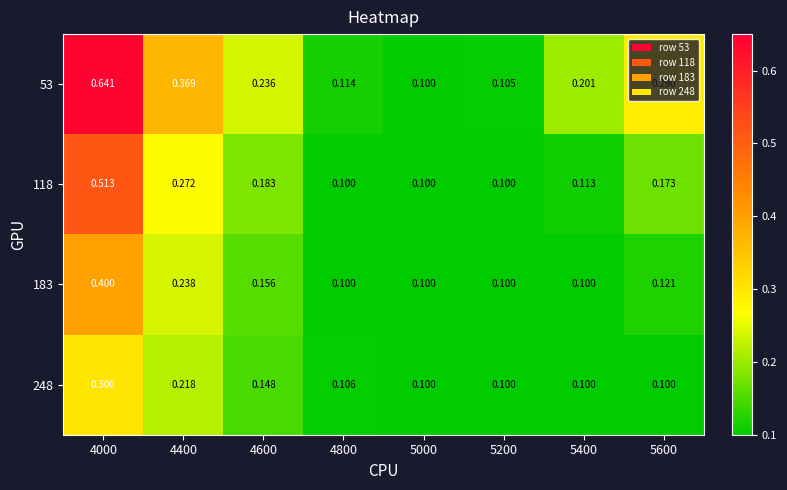

At 4400, list the series in order from largest to smallest.

53, 118, 183, 248